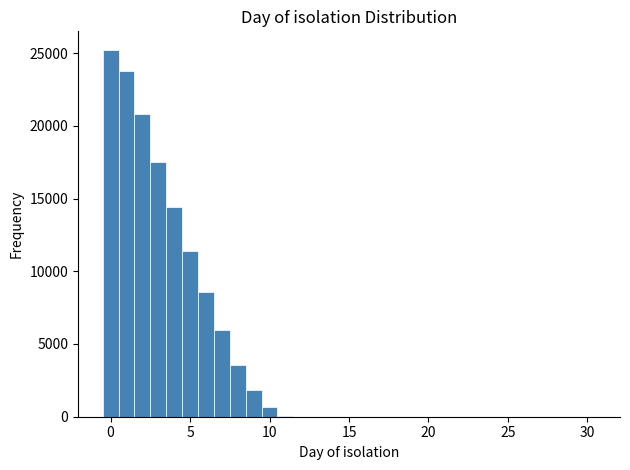

Read against the x-axis, roughly where is the centre of the tallest bar?

0.0